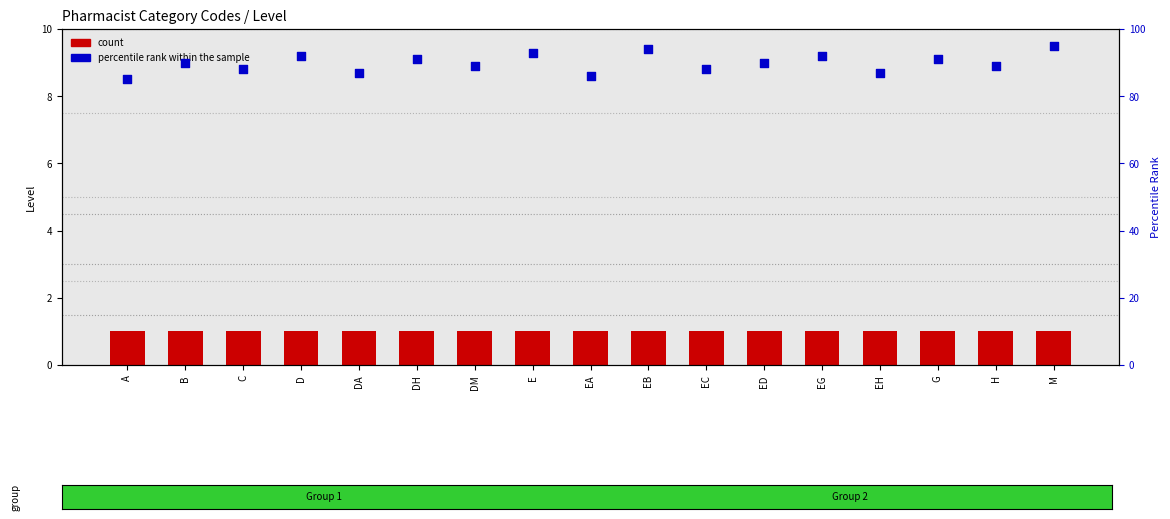

Which series contains the highest Y value?

percentile rank within the sample